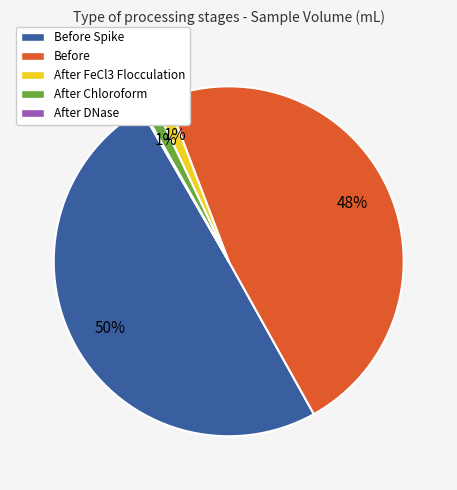

Which category has the biggest portion of the pie?

Before Spike